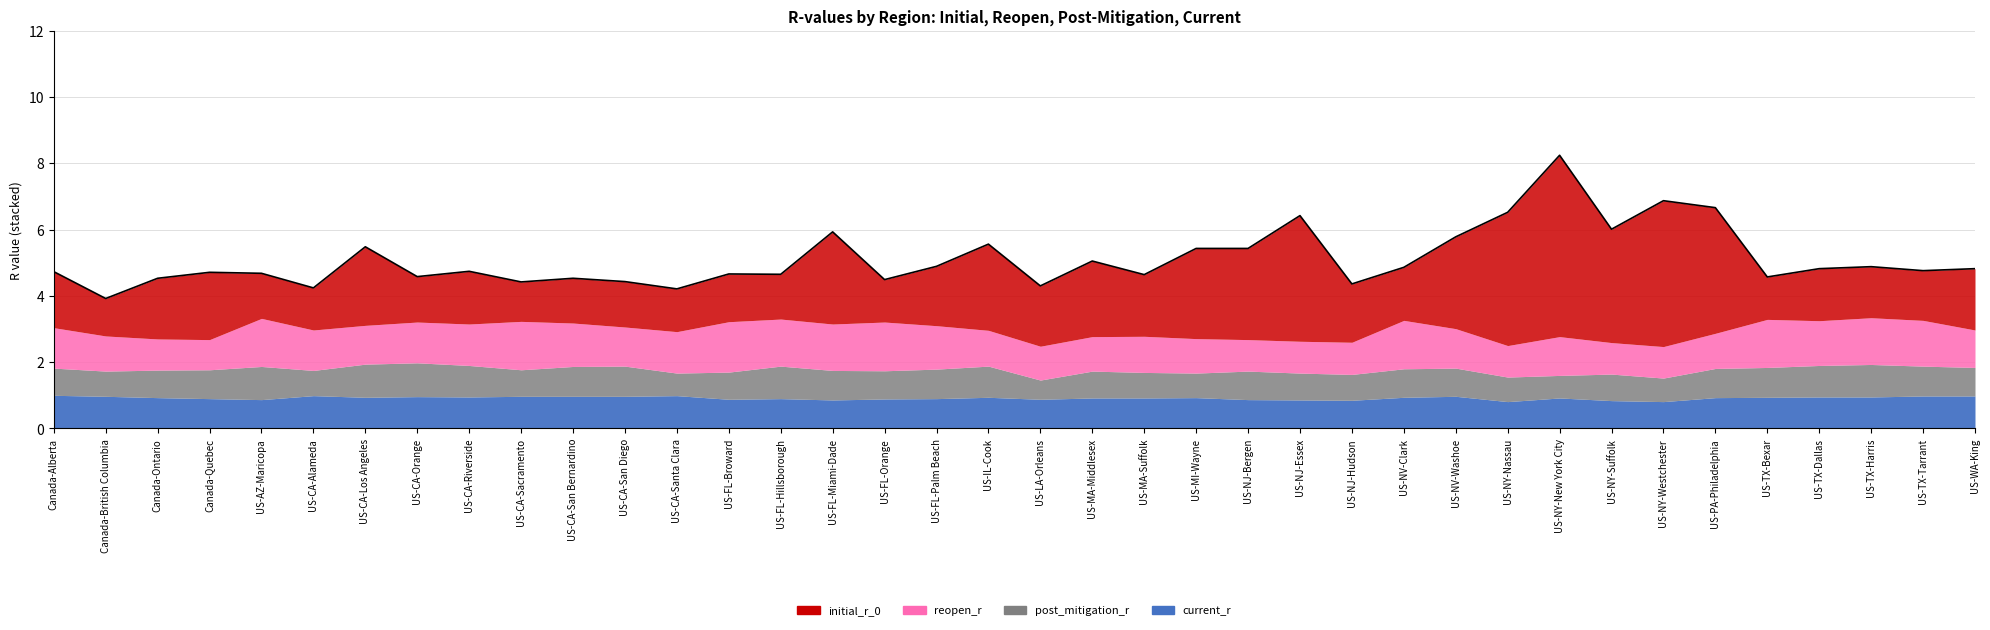

How many series are shown in this chart?

4